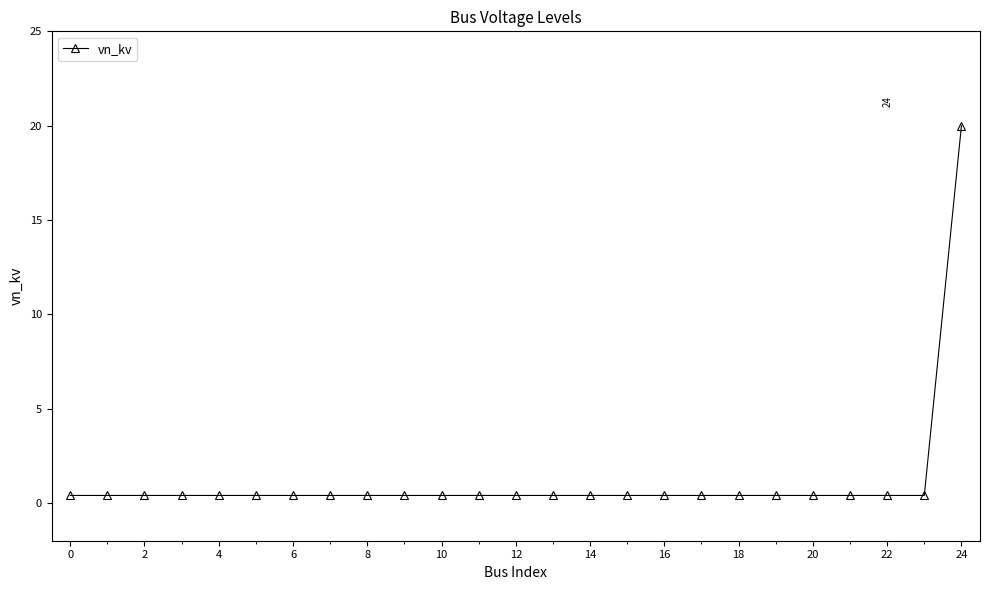

What is the sum of all values?

29.6